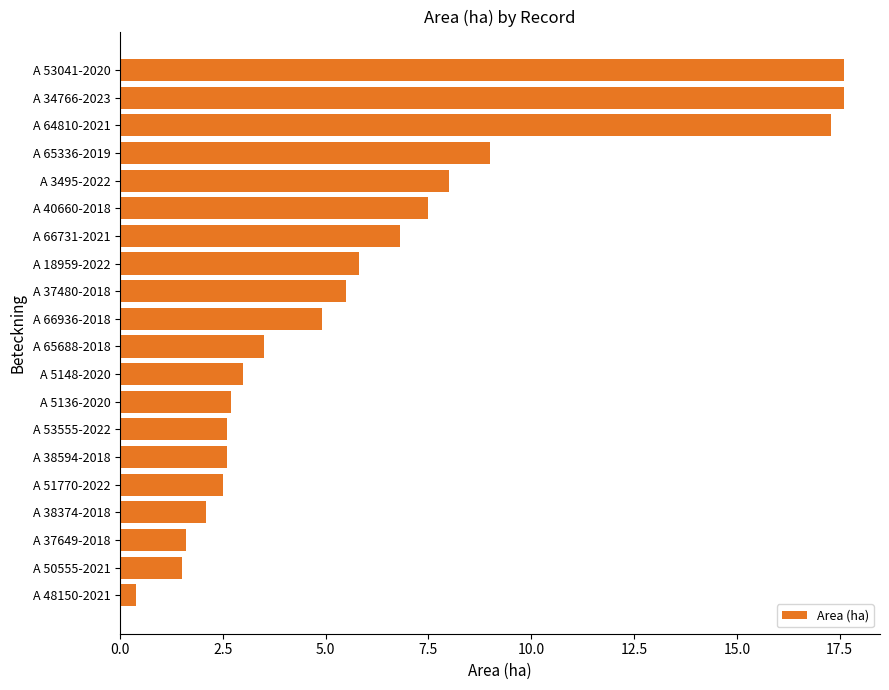

What is the change in value from A 3495-2022 to A 5148-2020?

-5.0